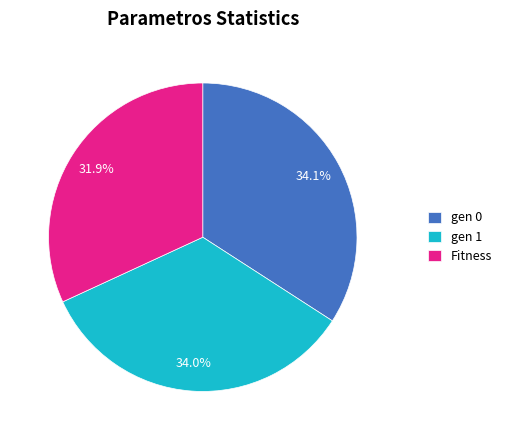

Between Fitness and gen 0, which is larger?

gen 0